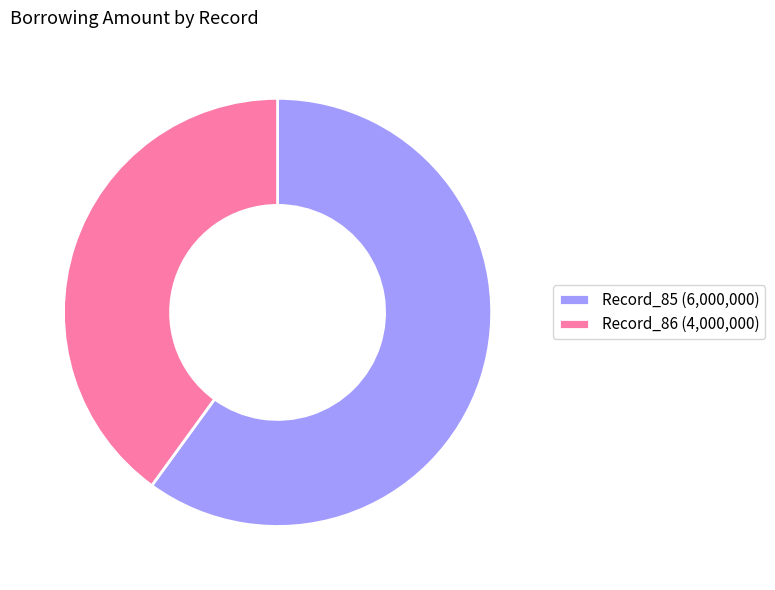

Which slice is the smallest?

Record_86 (4,000,000)